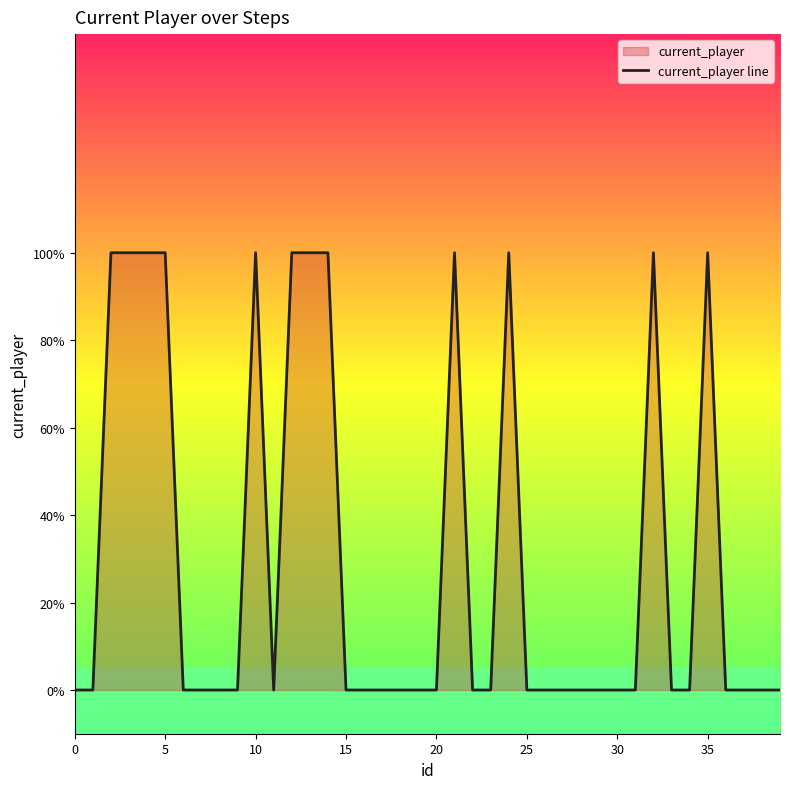

How many values are between 0 and 1?

40